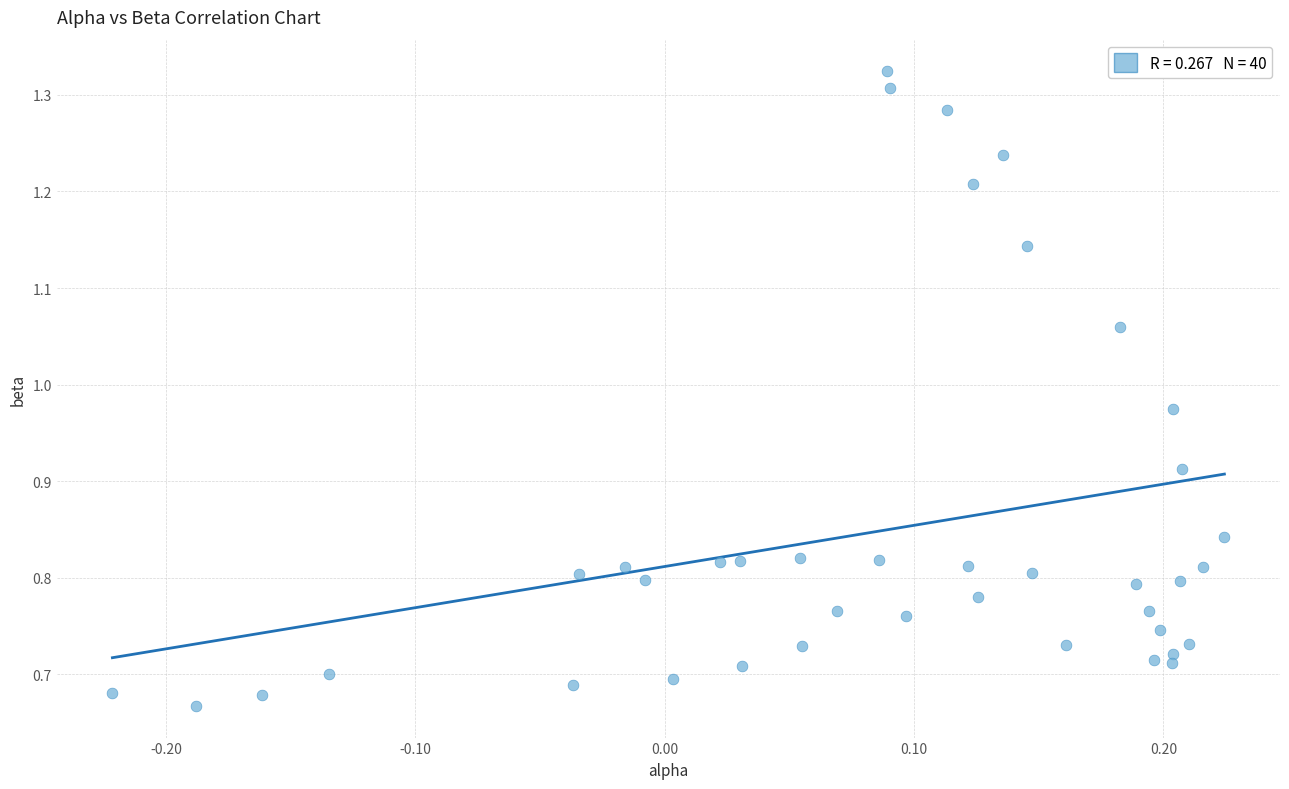

What is the range of X values (max minus min)?

0.4